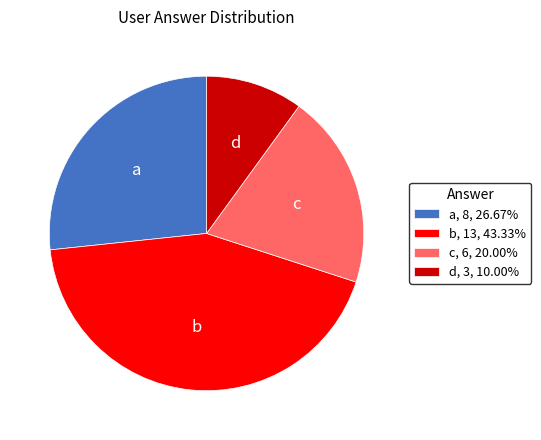

Rank the categories by value from lowest to highest.

d, c, a, b